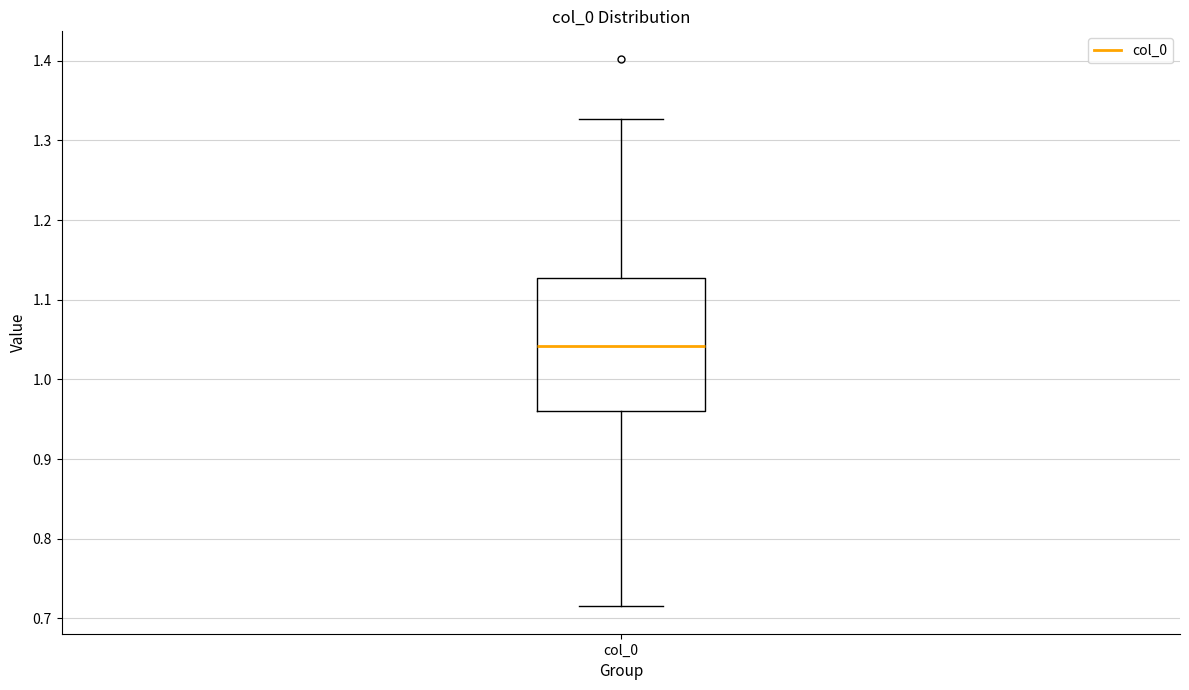

Where is the upper edge of the box for col_0 on the y-axis? The values are not printed on the chart, so give them approximately, as read against the axis.

1.13